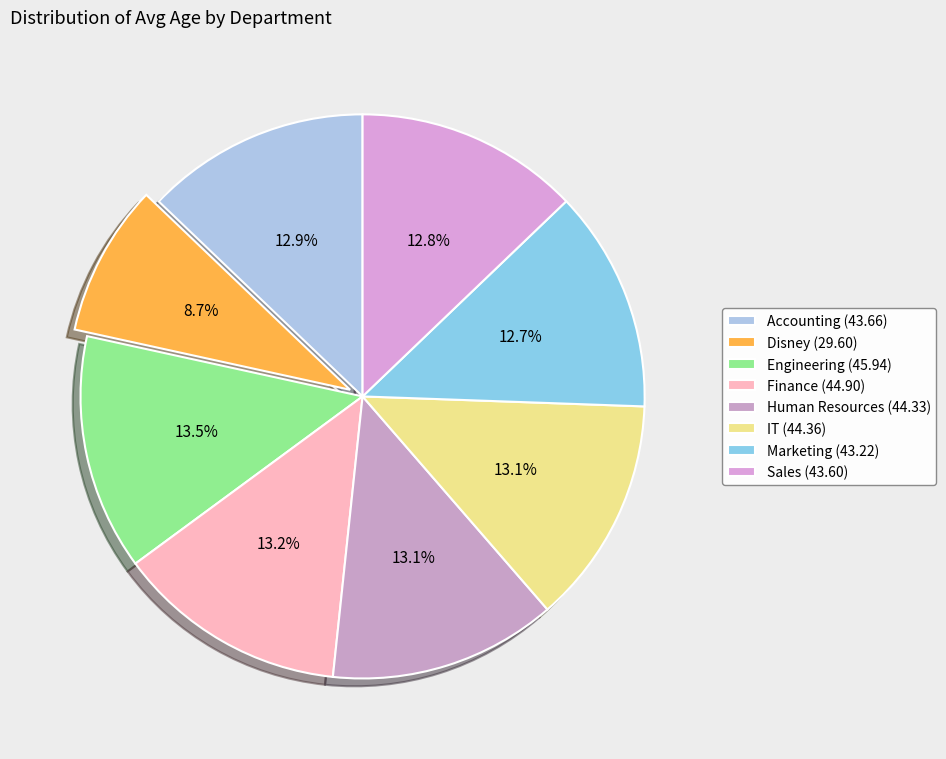

Which slice is the smallest?

Disney